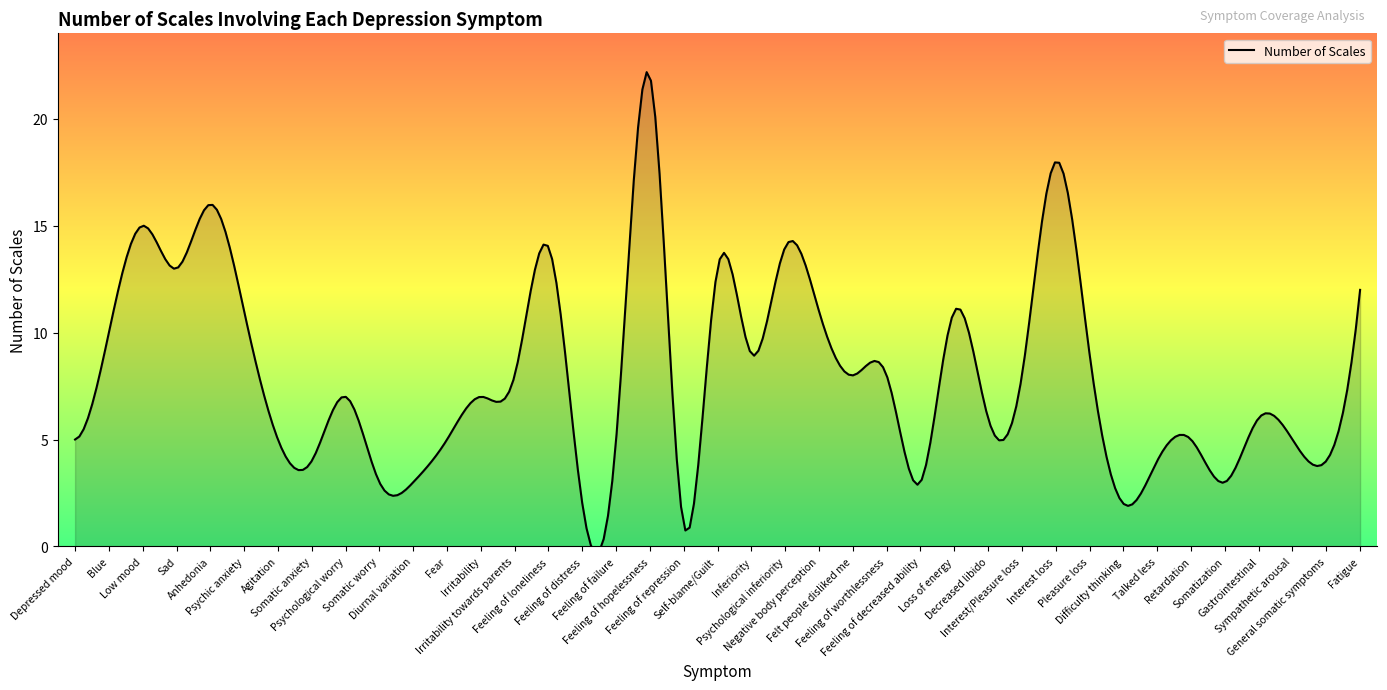

Rank the categories by value from lowest to highest.

Feeling of repression, Feeling of distress, Difficulty thinking, Somatic worry, Diurnal variation, Feeling of decreased ability, Somatization, Somatic anxiety, Talked less, General somatic symptoms, Depressed mood, Agitation, Fear, Feeling of failure, Retardation, Sympathetic arousal, Decreased libido, Gastrointestinal, Psychological worry, Irritability, Irritability towards parents, Felt people disliked me, Feeling of worthlessness, Interest/Pleasure loss, Inferiority, Pleasure loss, Blue, Psychic anxiety, Negative body perception, Loss of energy, Fatigue, Sad, Self-blame/Guilt, Feeling of loneliness, Psychological inferiority, Low mood, Anhedonia, Interest loss, Feeling of hopelessness